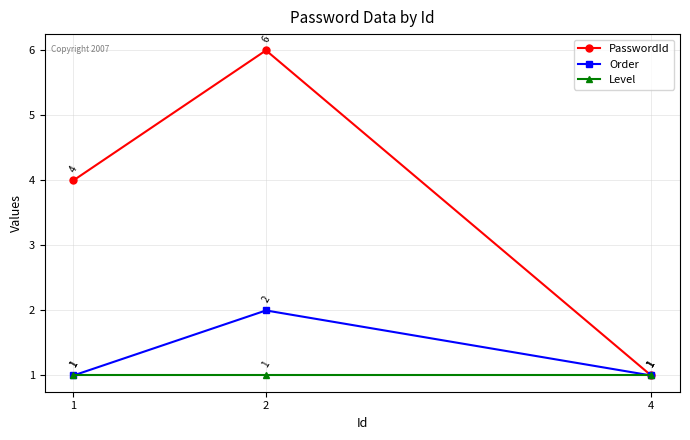

What is the average value of the Order series?

1